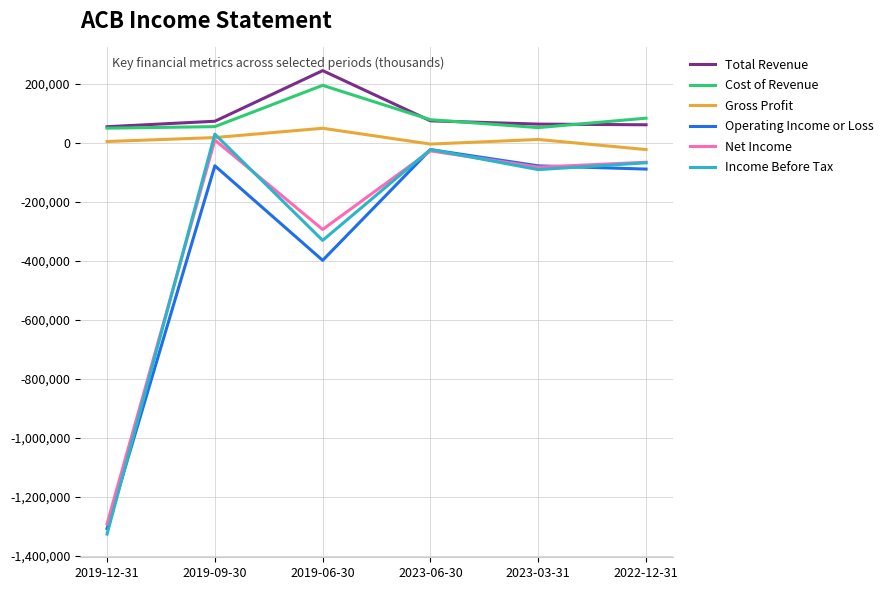

What is the difference between the second highest and minimum values in the Income Before Tax series?

1305200